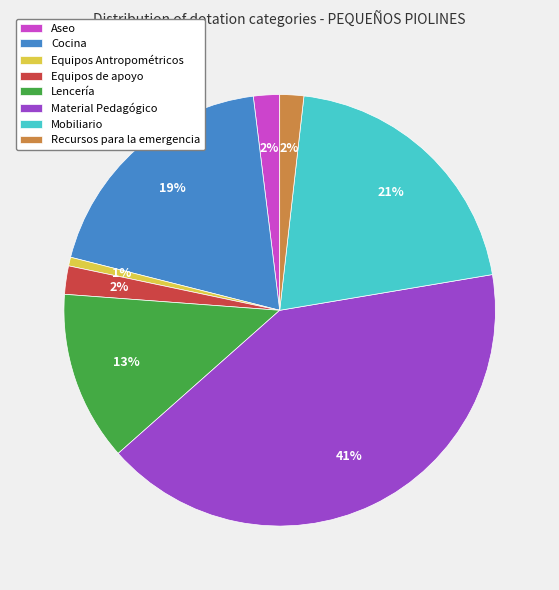

To the nearest percent, what is the average slice percentage?

12%